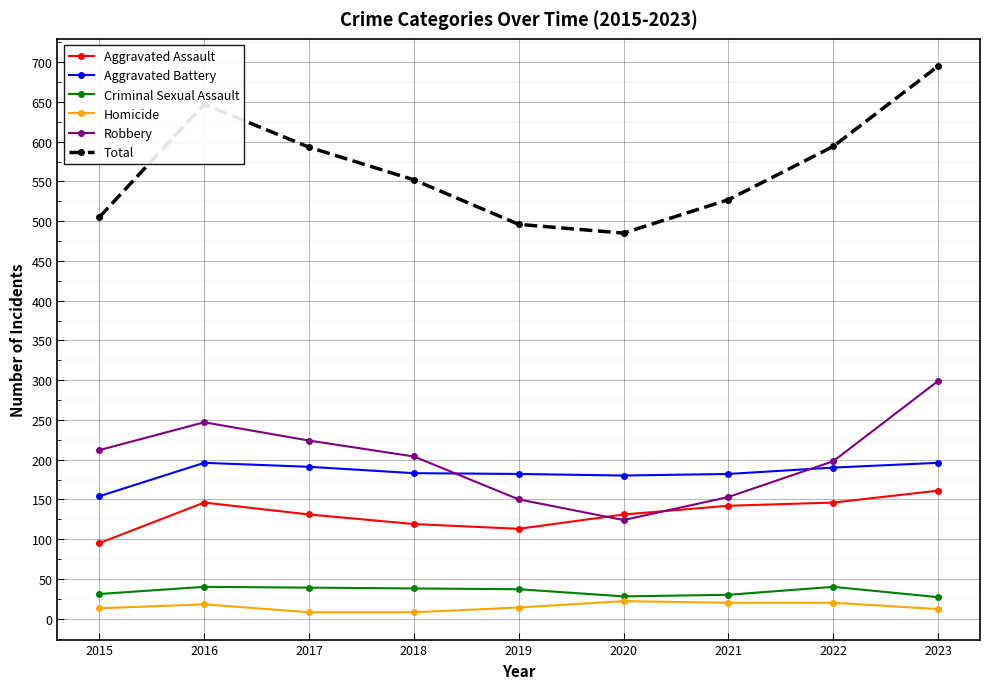

What is the difference between the highest and lowest values at 2022?

574